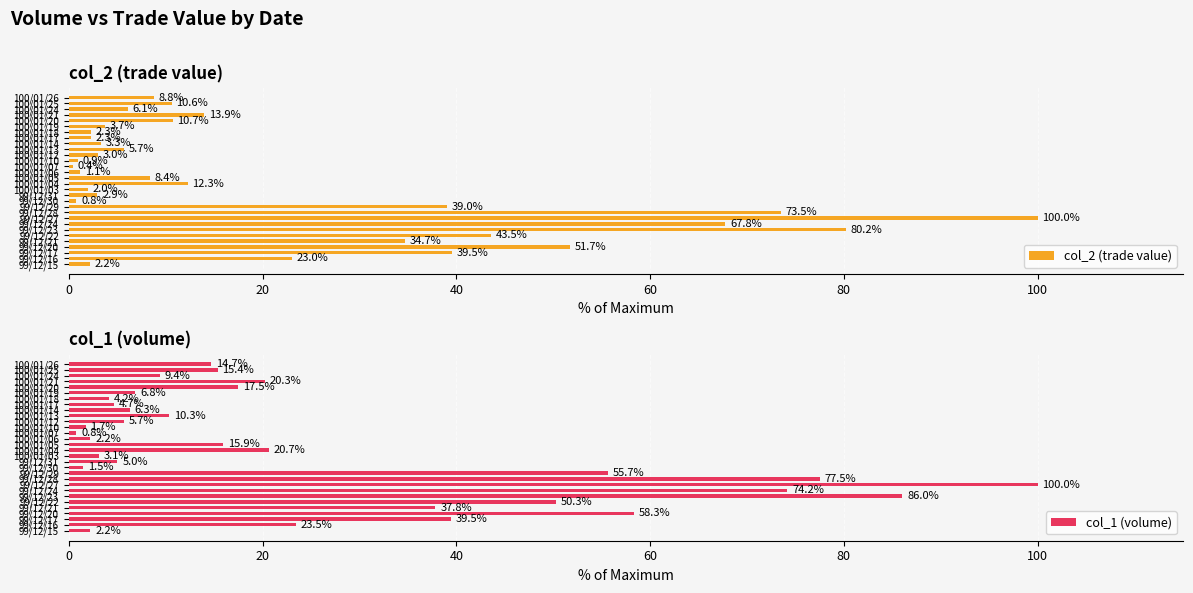

What is the average value of the col_2 (trade value) series?

21.8